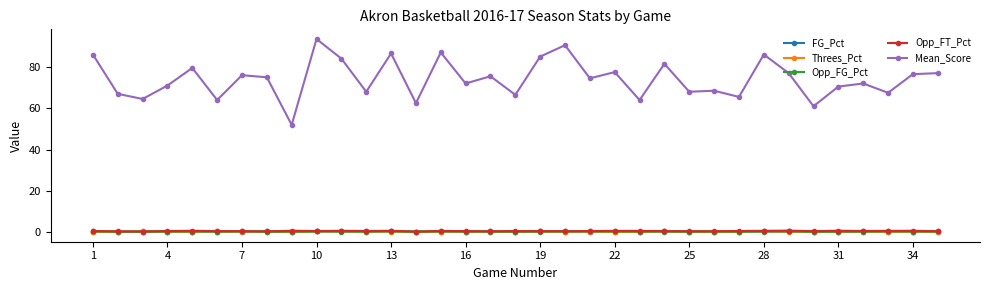

True or false: FG_Pct and Mean_Score cross at least once.

False